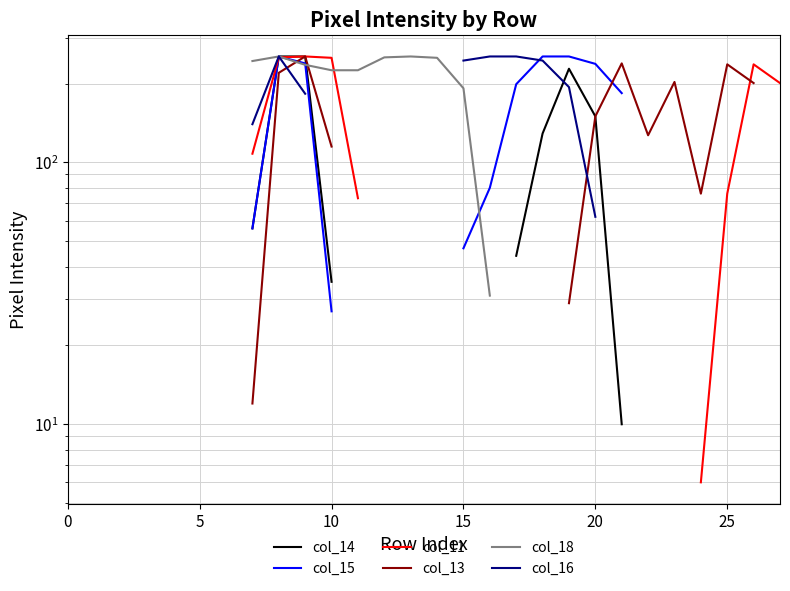

Which has a higher value, 15 or 7?

7